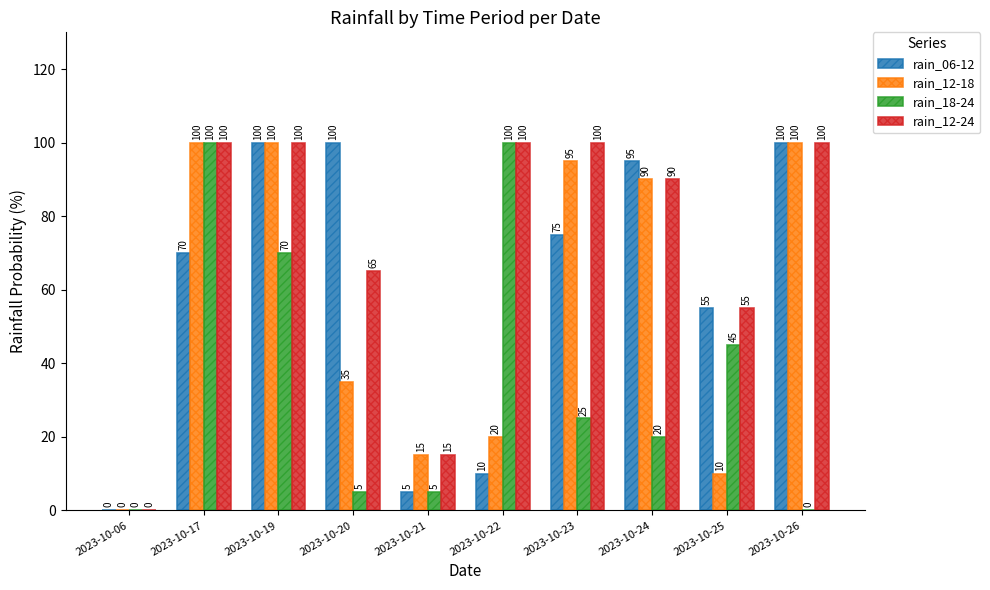

Reading left to right, list all the values displayed in this chart.

rain_06-12: 0	70	100	100	5	10	75	95	55	100
rain_12-18: 0	100	100	35	15	20	95	90	10	100
rain_18-24: 0	100	70	5	5	100	25	20	45	0
rain_12-24: 0	100	100	65	15	100	100	90	55	100